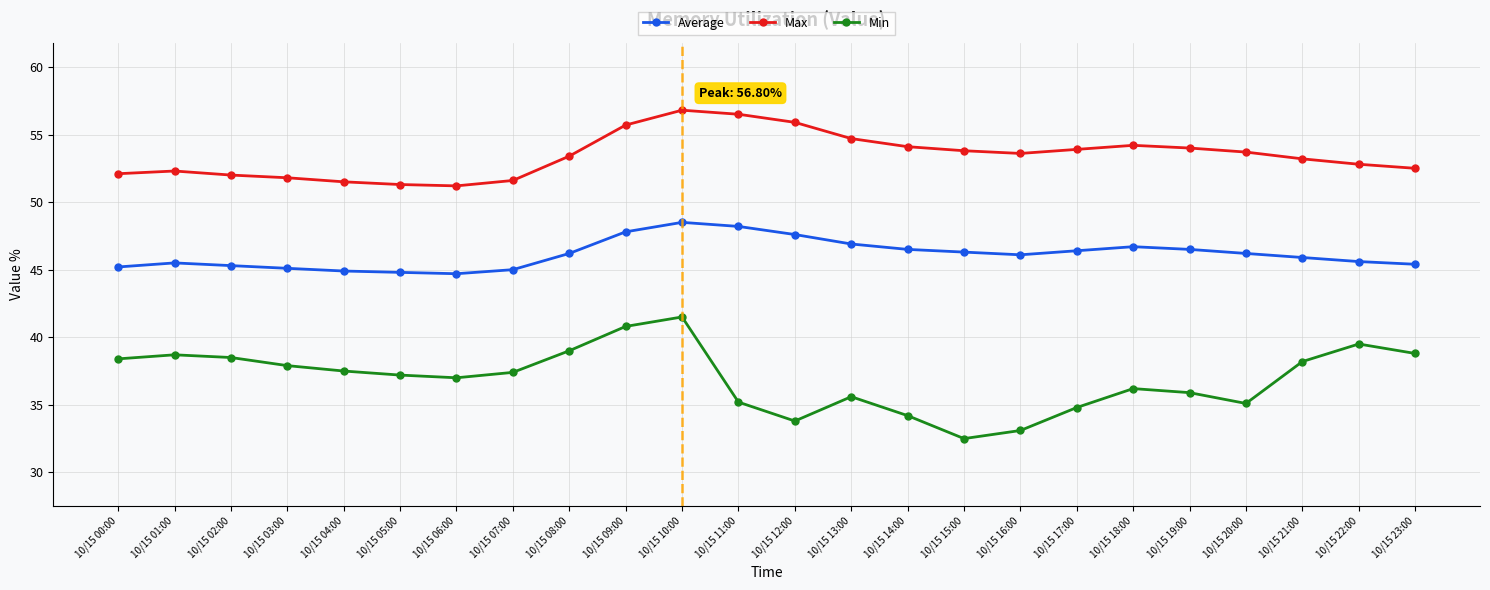

Rank the series by their average value, from lowest to highest.

Min, Average, Max